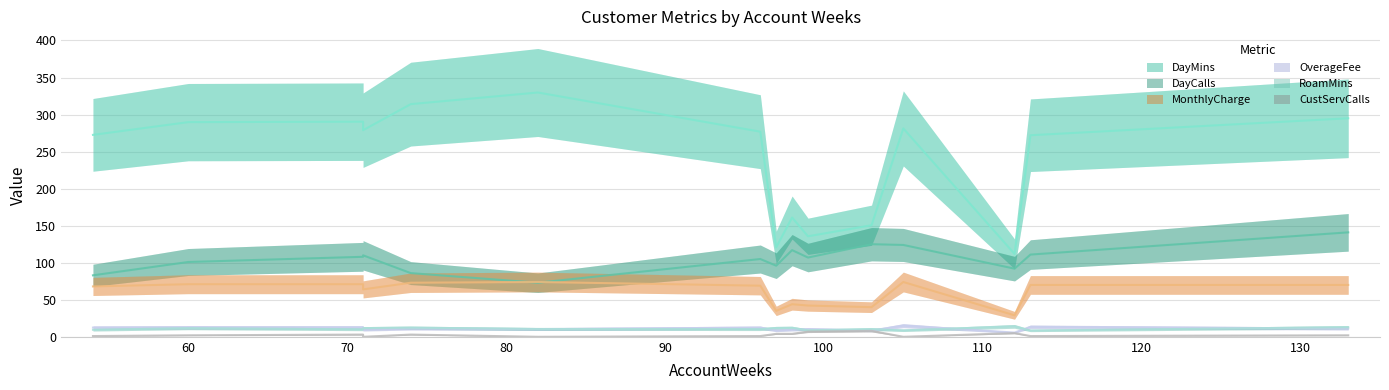

Rank the series at 99 from lowest to highest value.

CustServCalls, RoamMins, OverageFee, MonthlyCharge, DayCalls, DayMins